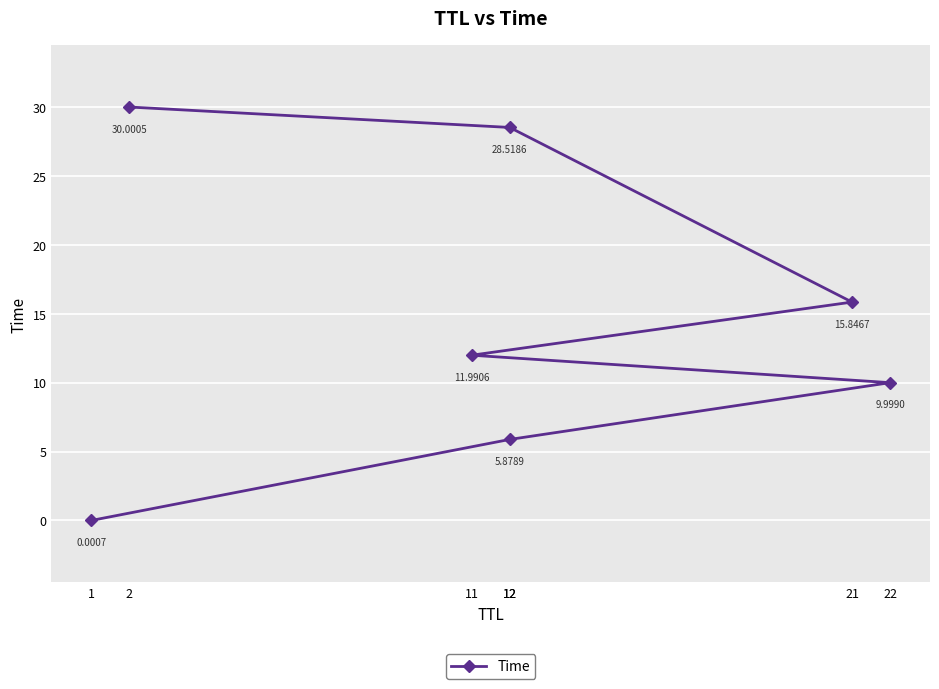

Reading left to right, what are all the values shown in this chart?

0.0	5.9	10.0	12.0	15.8	28.5	30.0